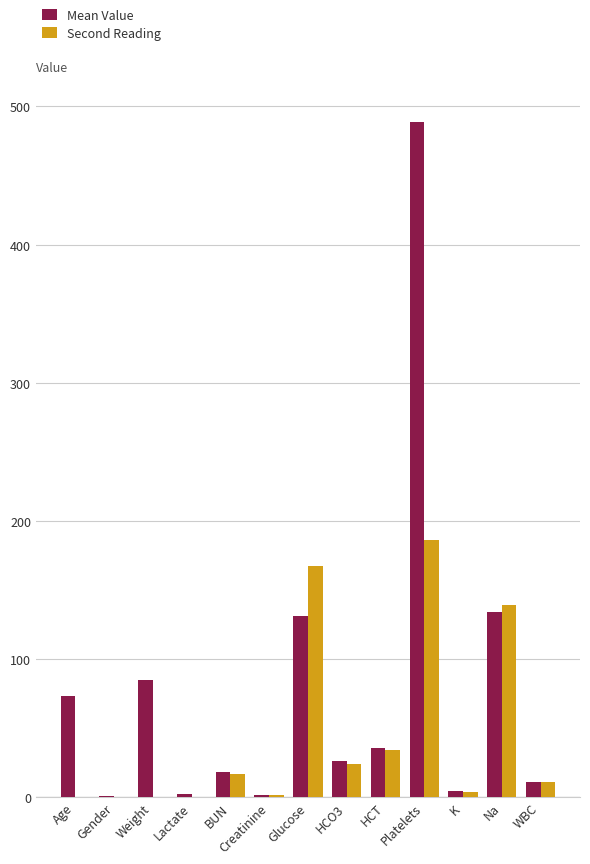

What is the sum of all Second Reading values?

582.7